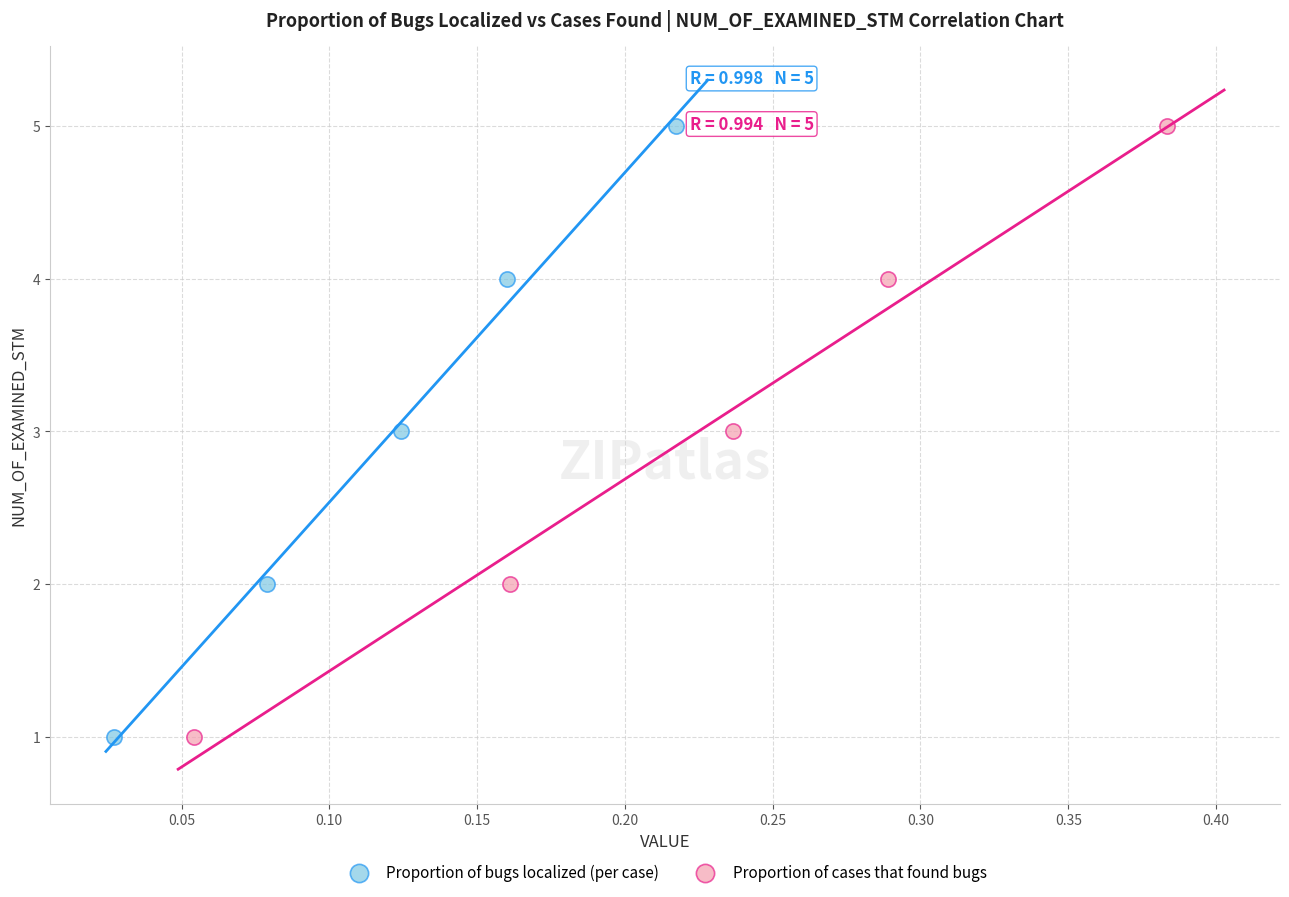

What are all the series names shown in the legend?

Proportion of bugs localized (per case), Proportion of cases that found bugs